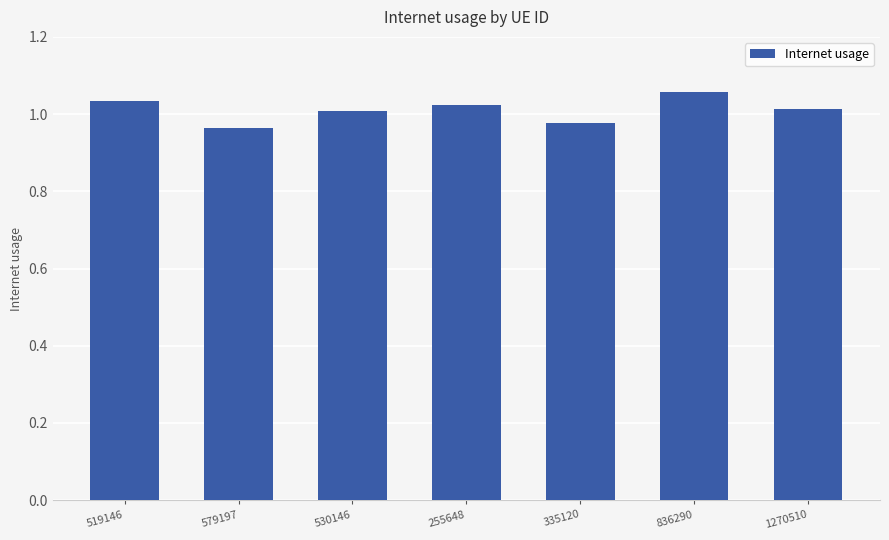

Does the chart contain any negative values?

No